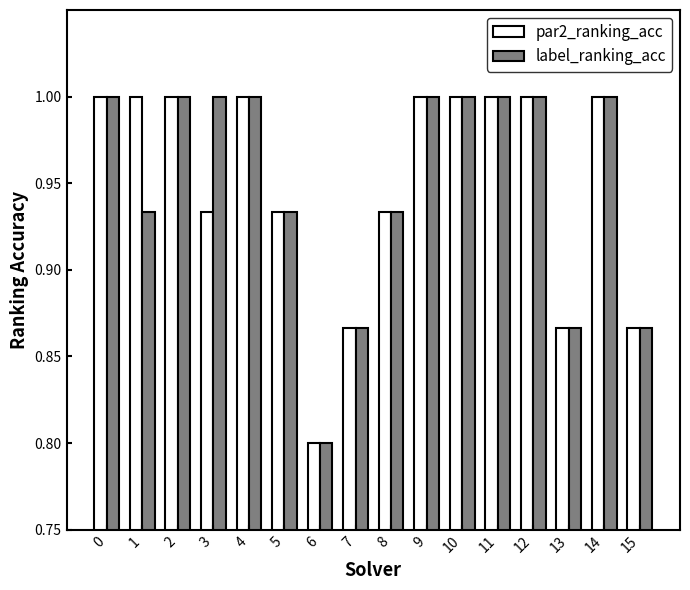

What is the total value across all series at 15?

1.7